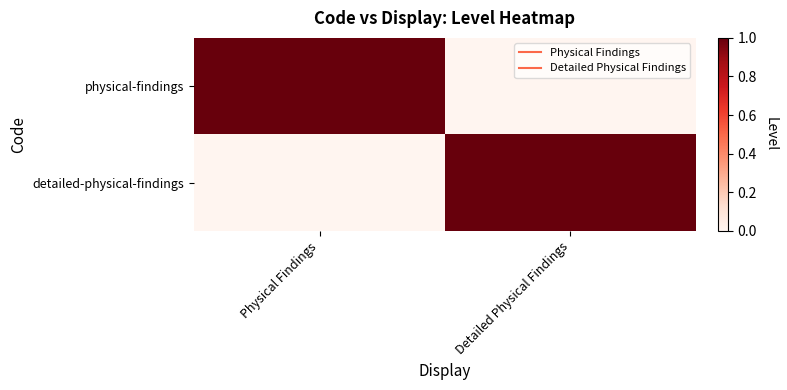

Which series has the largest range (max minus min)?

physical-findings